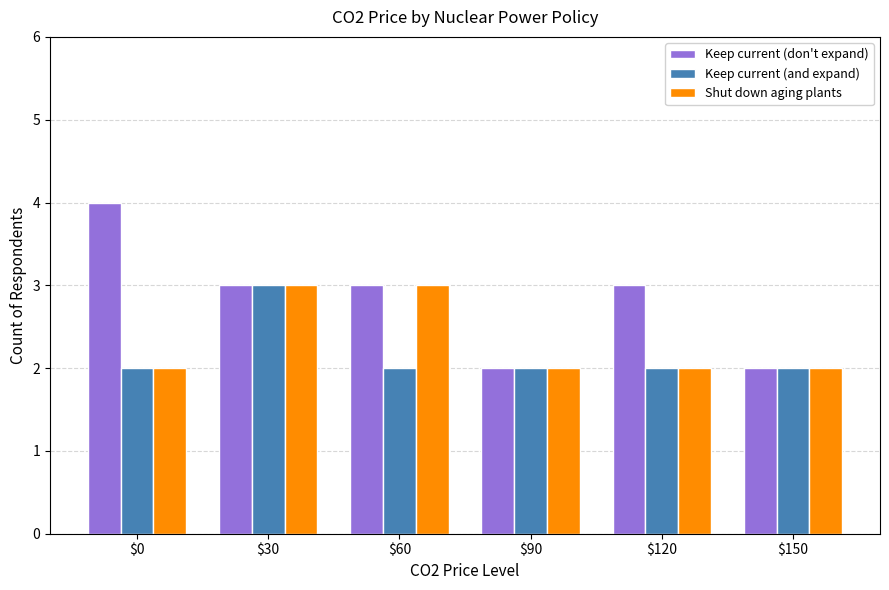

Count the number of data series in this chart.

3